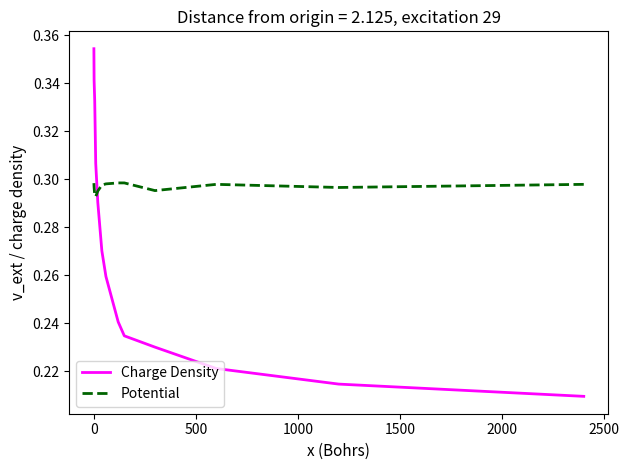

What is the value of the Charge Density point at the 9th from the left?

0.3